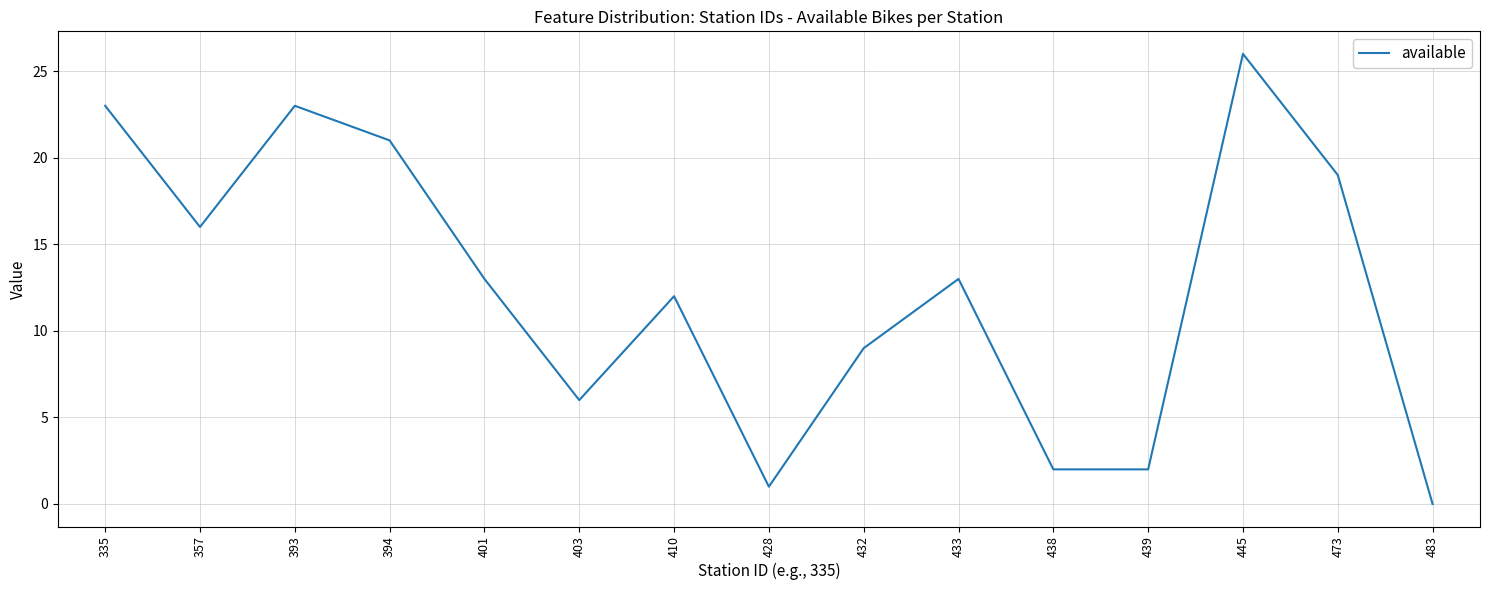

At which label does the data first exceed 13?

335